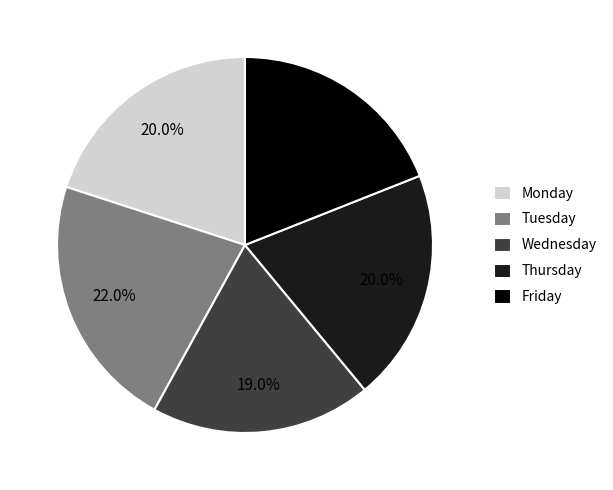

Count the number of slices in the pie.

5